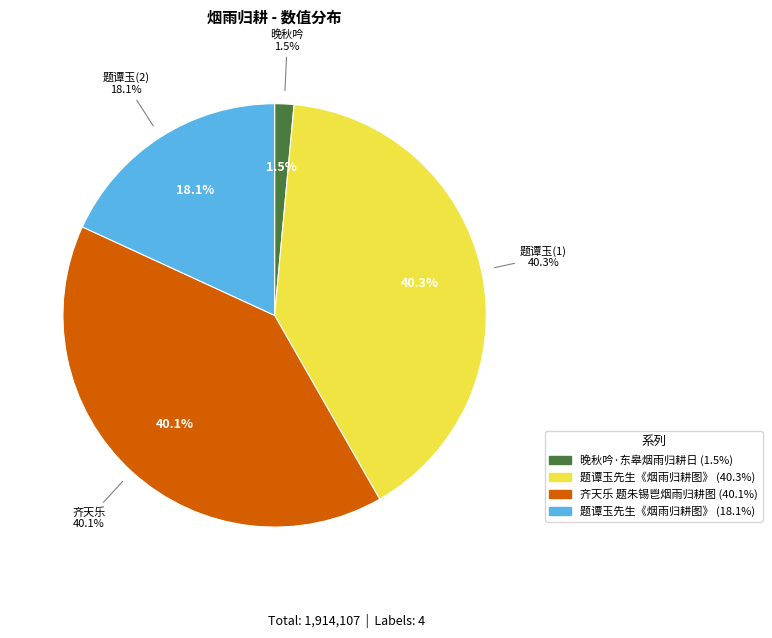

Which has a higher value, 题谭玉先生《烟雨归耕图》 or 齐天乐 题朱锡鬯烟雨归耕图?

题谭玉先生《烟雨归耕图》